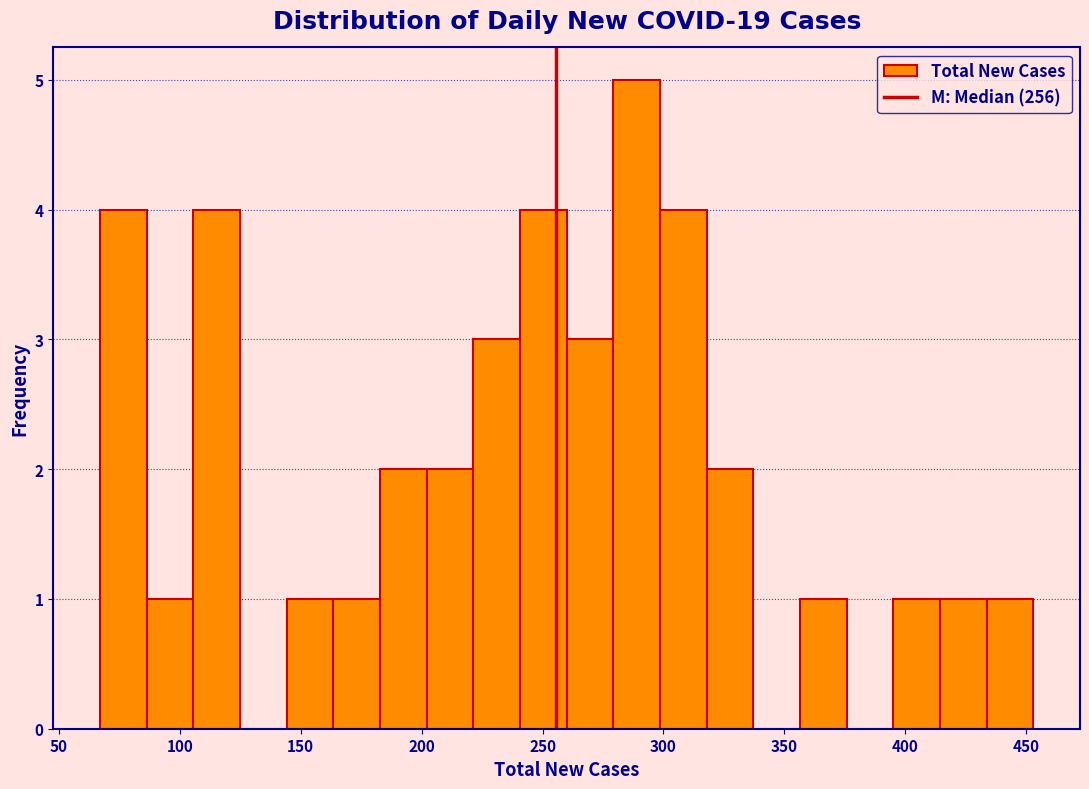

Read against the x-axis, roughly where is the centre of the tallest bar?

290